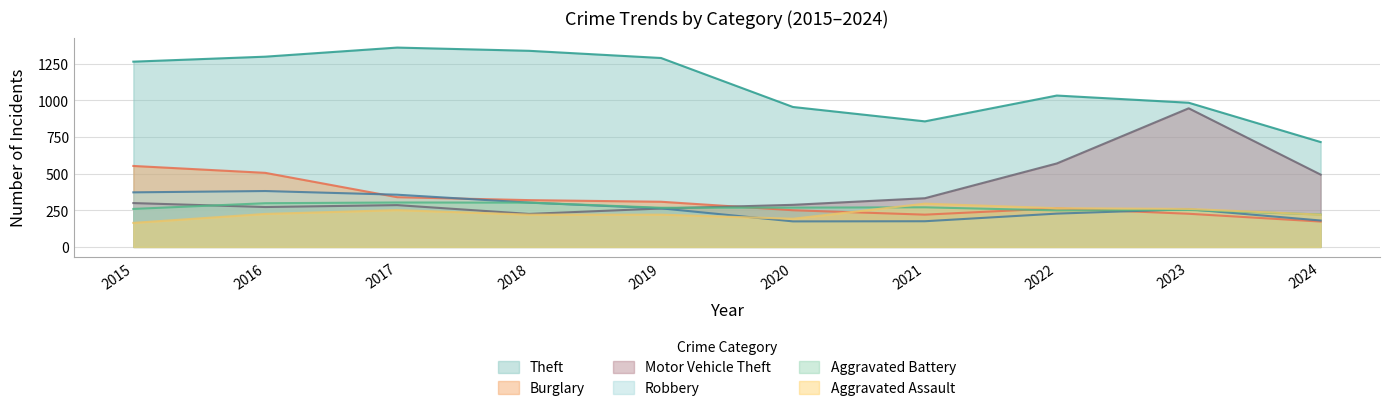

How many values in the Aggravated Battery series exceed 268?

4